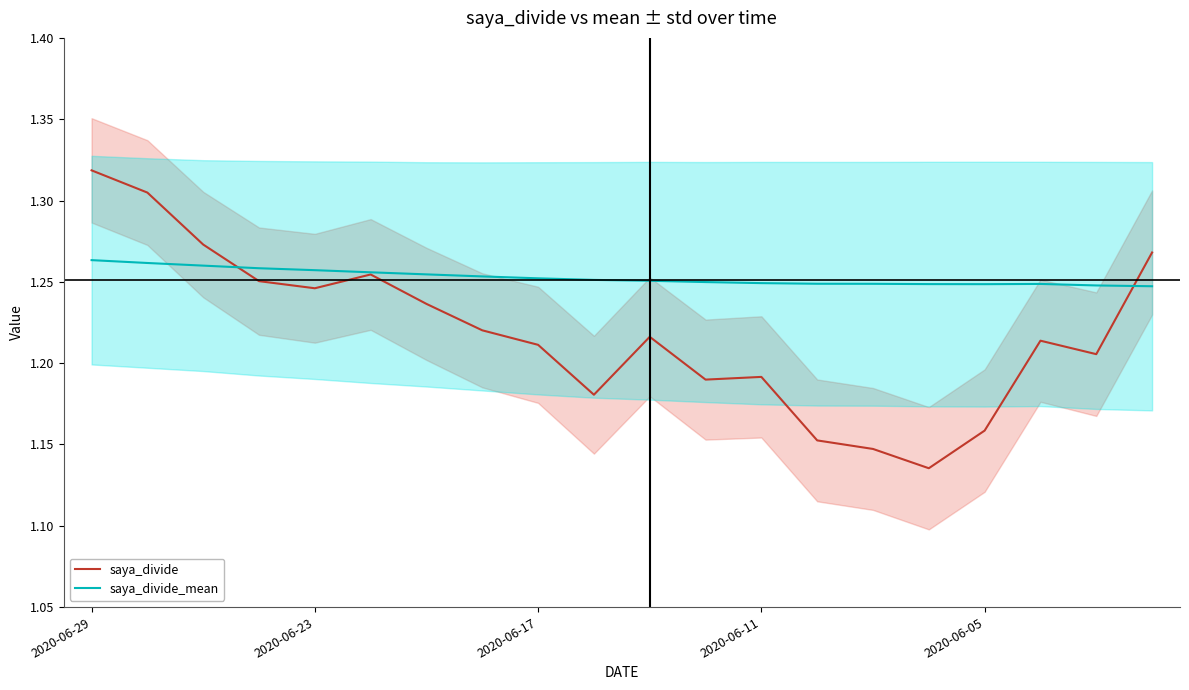

At 15, list the series in order from largest to smallest.

saya_divide_mean, saya_divide